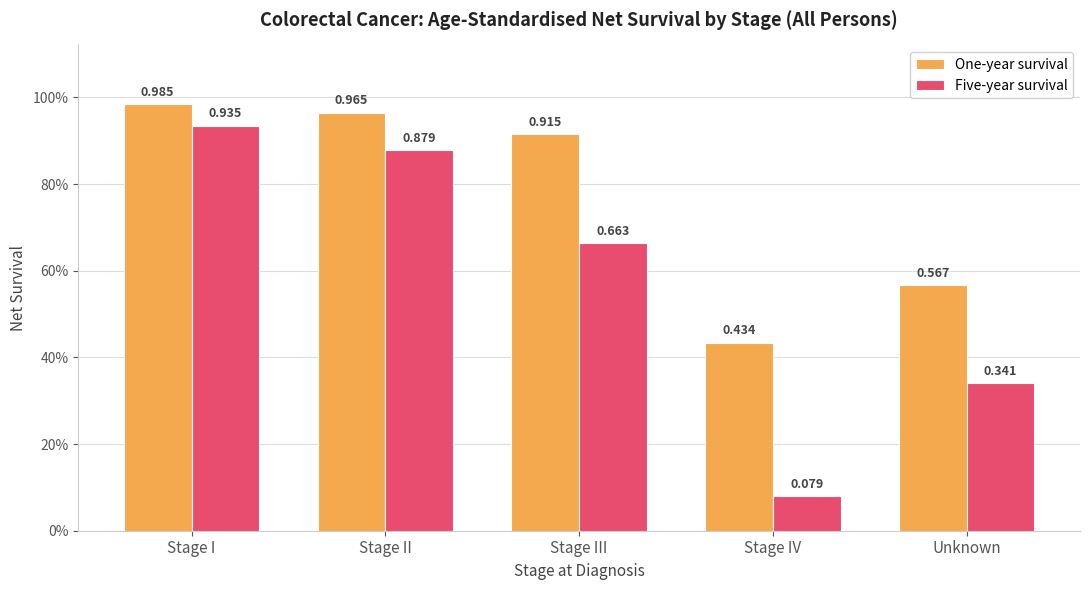

What is the sum of the One-year survival values at Unknown and Stage III?

1.5